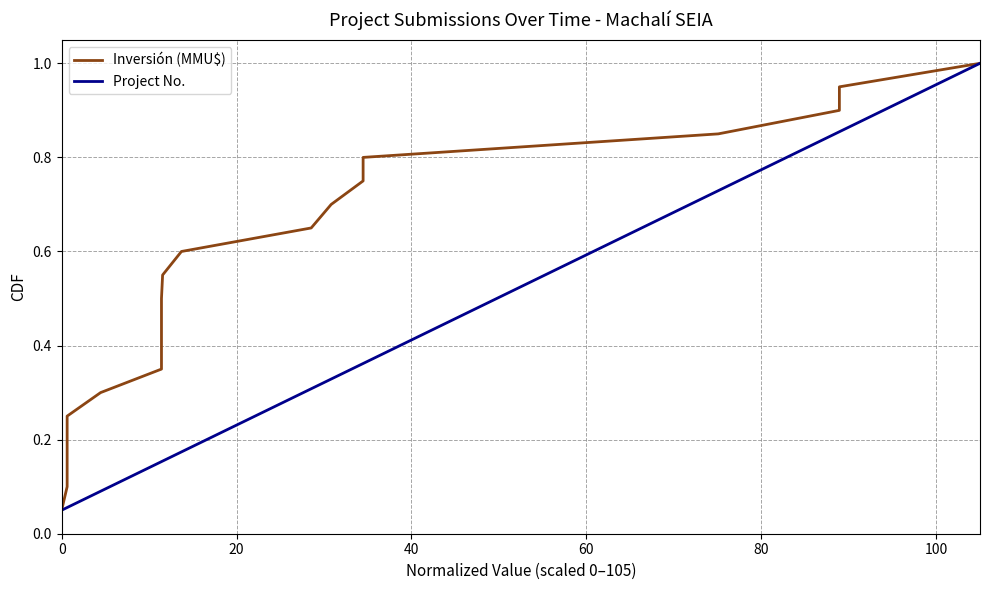

What is the highest value of the Project No. series?

1.0